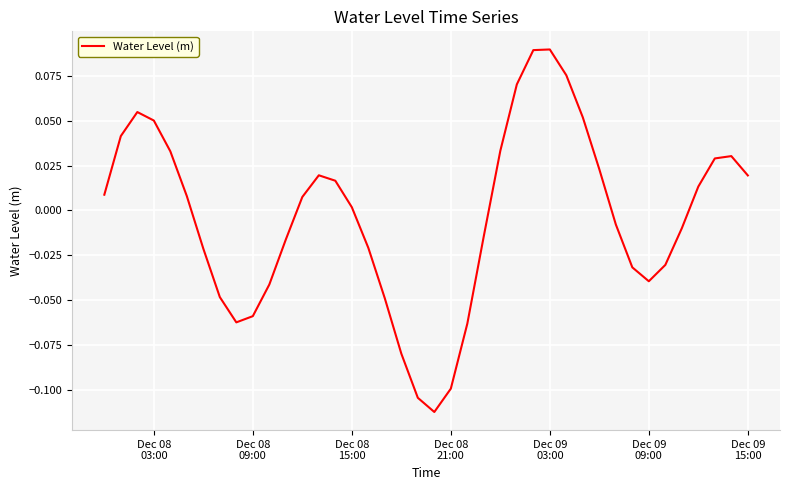

How many lines are shown in the chart?

1